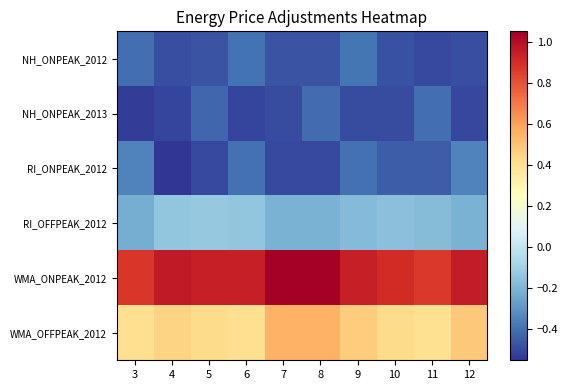

List the series in order of their peak value, lowest first.

NH_ONPEAK_2013, NH_ONPEAK_2012, RI_ONPEAK_2012, RI_OFFPEAK_2012, WMA_OFFPEAK_2012, WMA_ONPEAK_2012